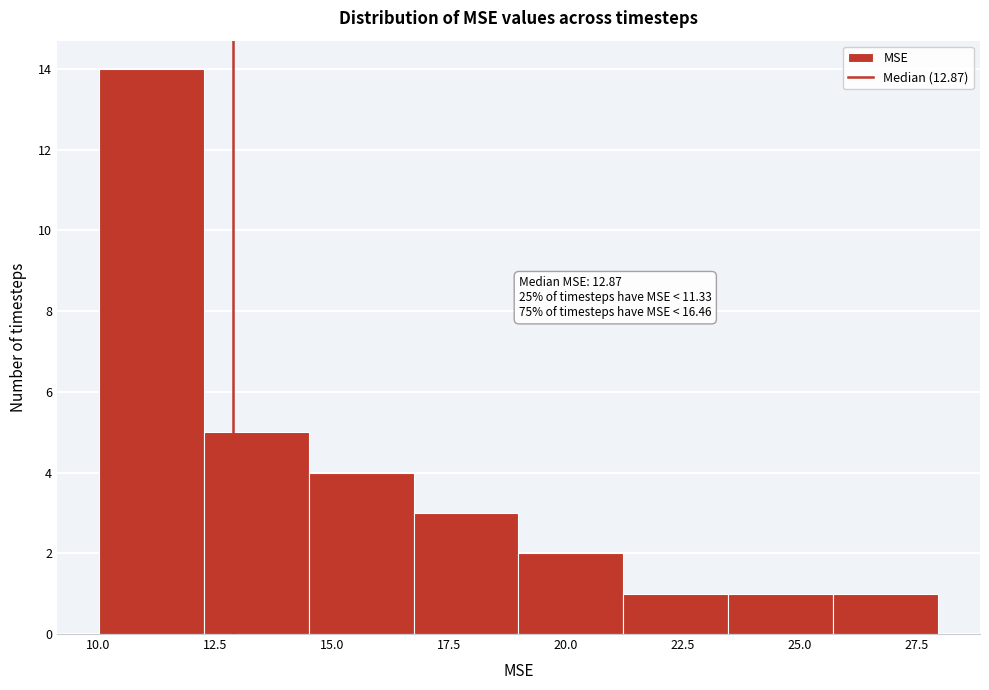

Over which range of the x-axis is the bar tallest?

10.0 to 12.5